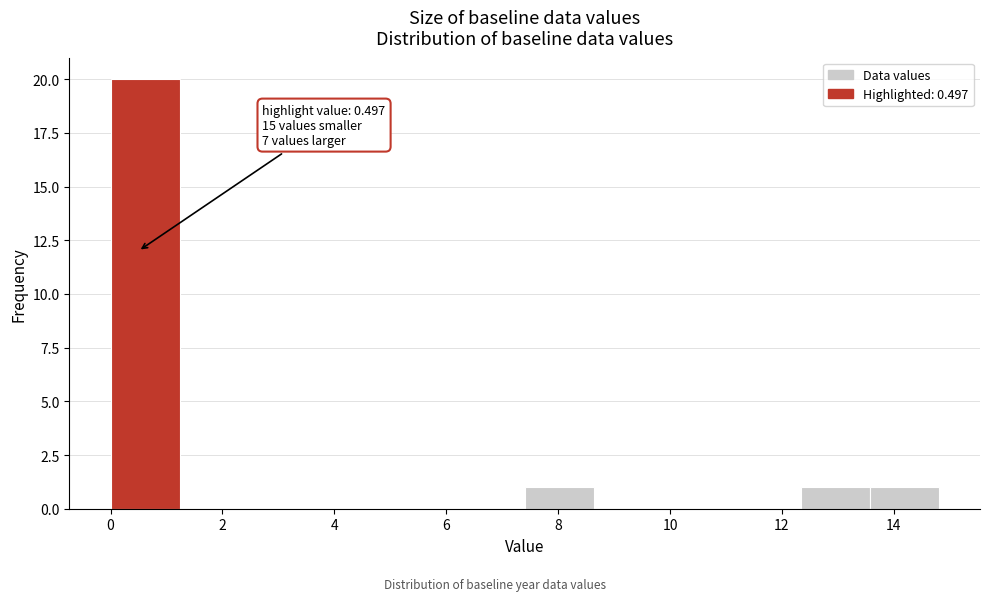

Which range on the x-axis has the tallest bar?

0.0 to 1.2